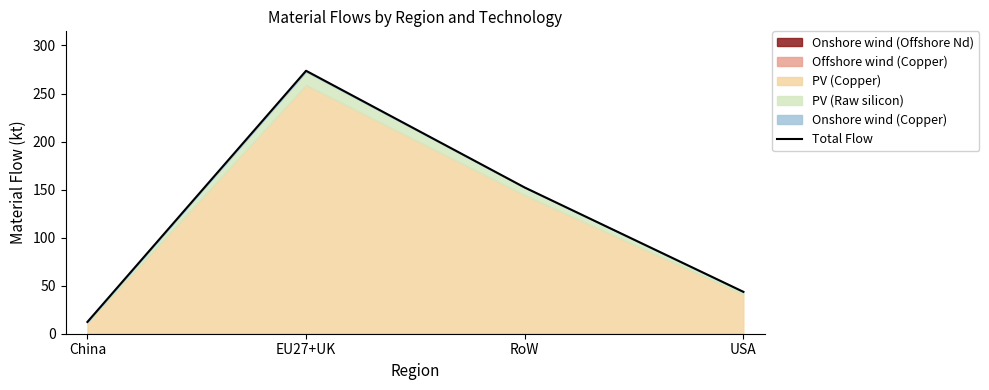

Where is the data nearest to the value 142?

RoW